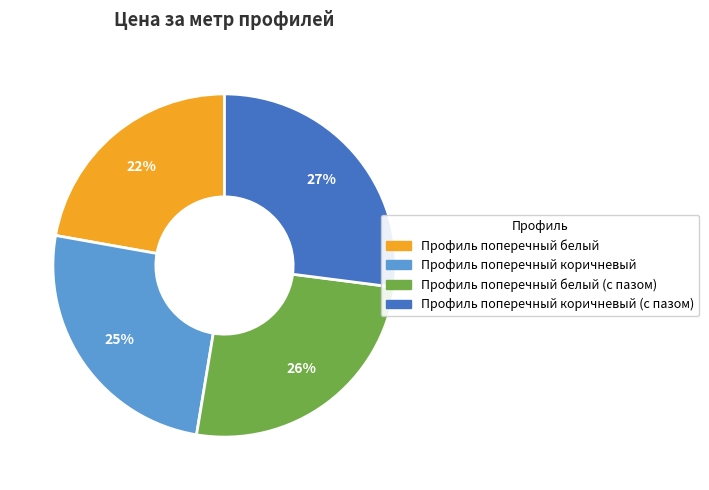

To the nearest percent, what is the average slice percentage?

25%